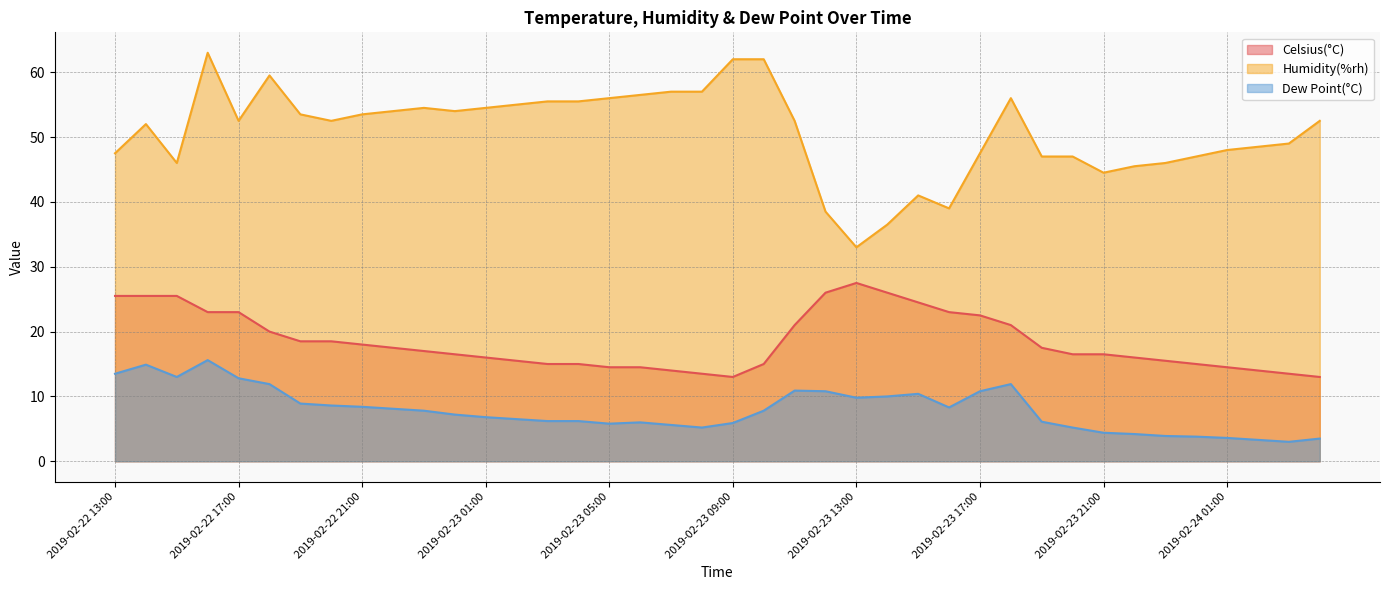

Reading left to right, what are all the values shown in this chart?

Celsius(°C): 25.5	25.5	25.5	23.0	23.0	20.0	18.5	18.5	18.0	17.5	17.0	16.5	16.0	15.5	15.0	15.0	14.5	14.5	14.0	13.5	13.0	15.0	21.0	26.0	27.5	26.0	24.5	23.0	22.5	21.0	17.5	16.5	16.5	16.0	15.5	15.0	14.5	14.0	13.5	13.0
Humidity(%rh): 47.5	52.0	46.0	63.0	52.5	59.5	53.5	52.5	53.5	54.0	54.5	54.0	54.5	55.0	55.5	55.5	56.0	56.5	57.0	57.0	62.0	62.0	52.5	38.5	33.0	36.5	41.0	39.0	47.5	56.0	47.0	47.0	44.5	45.5	46.0	47.0	48.0	48.5	49.0	52.5
Dew Point(°C): 13.5	14.9	13.0	15.6	12.8	11.9	8.9	8.6	8.4	8.1	7.8	7.2	6.8	6.5	6.2	6.2	5.8	6.0	5.6	5.2	5.9	7.8	10.9	10.8	9.8	10.0	10.4	8.3	10.8	11.9	6.1	5.2	4.4	4.2	3.9	3.8	3.6	3.3	3.0	3.5